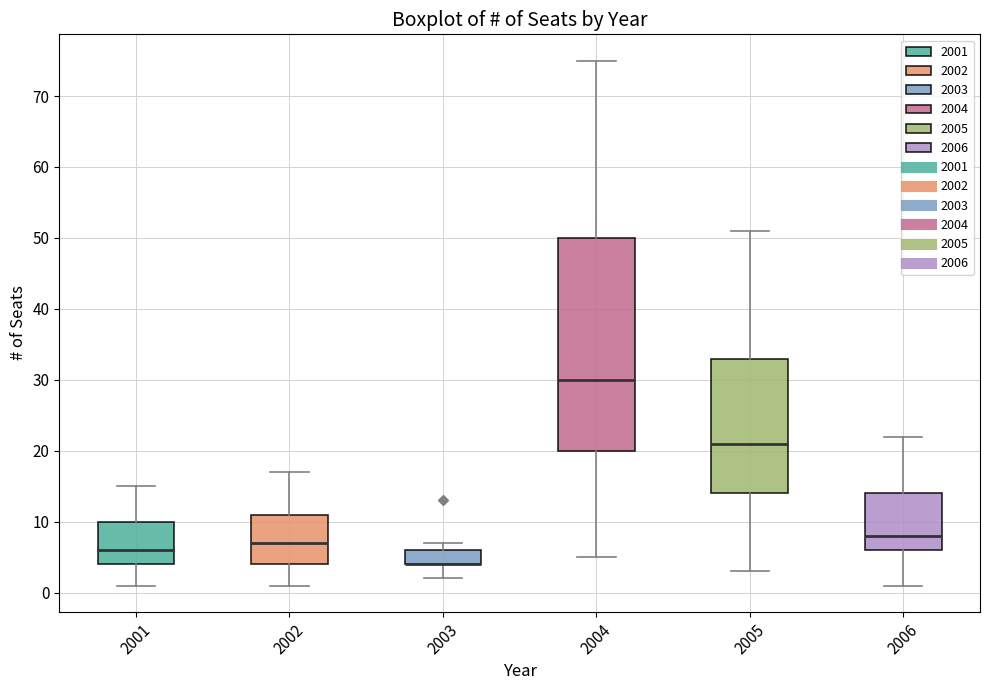

Where is the lower edge of the box at x = 2006 on the y-axis? The values are not printed on the chart, so give them approximately, as read against the axis.

6